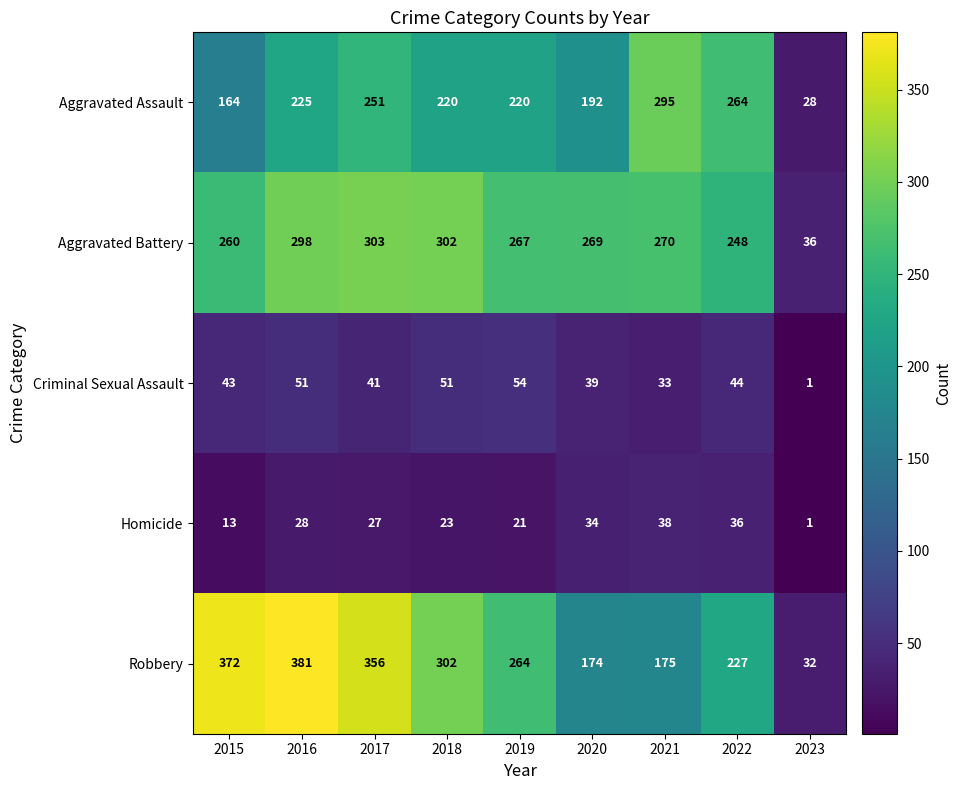

True or false: Homicide has a value of 31 at 2019.

False